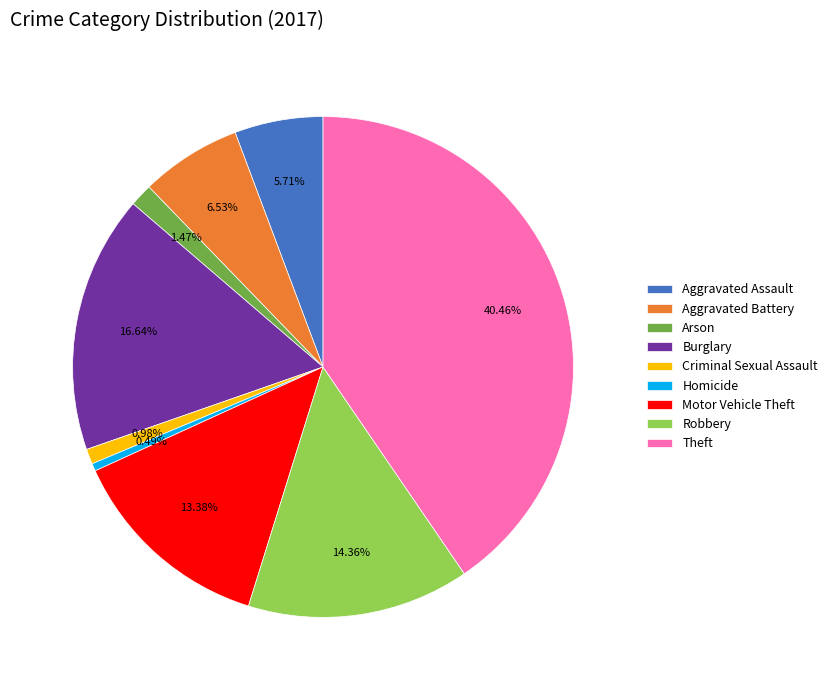

What is the ratio of the value at Theft to the value at Aggravated Assault?

7.1